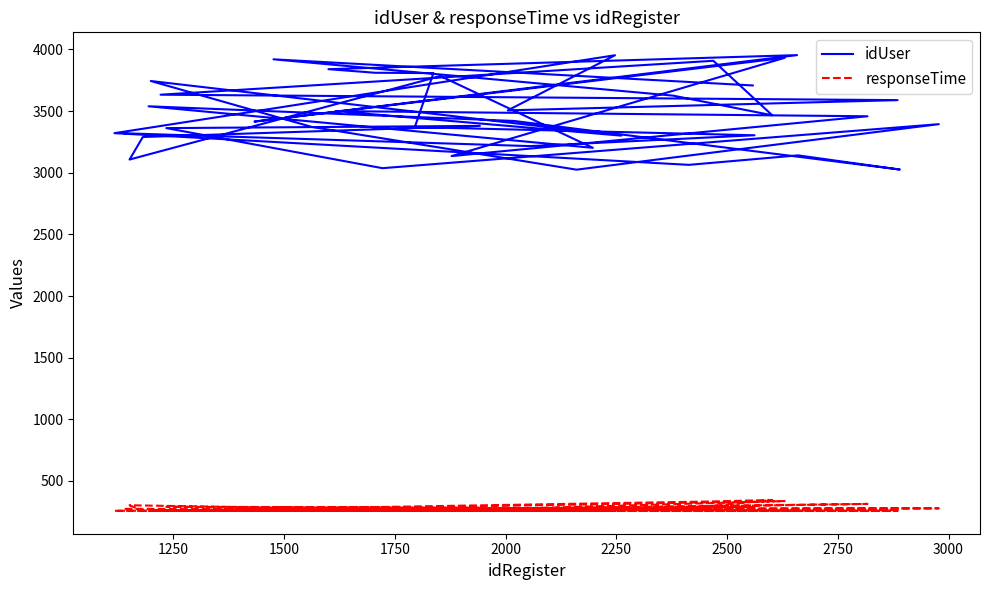

What is the sum of all idUser values?

138880